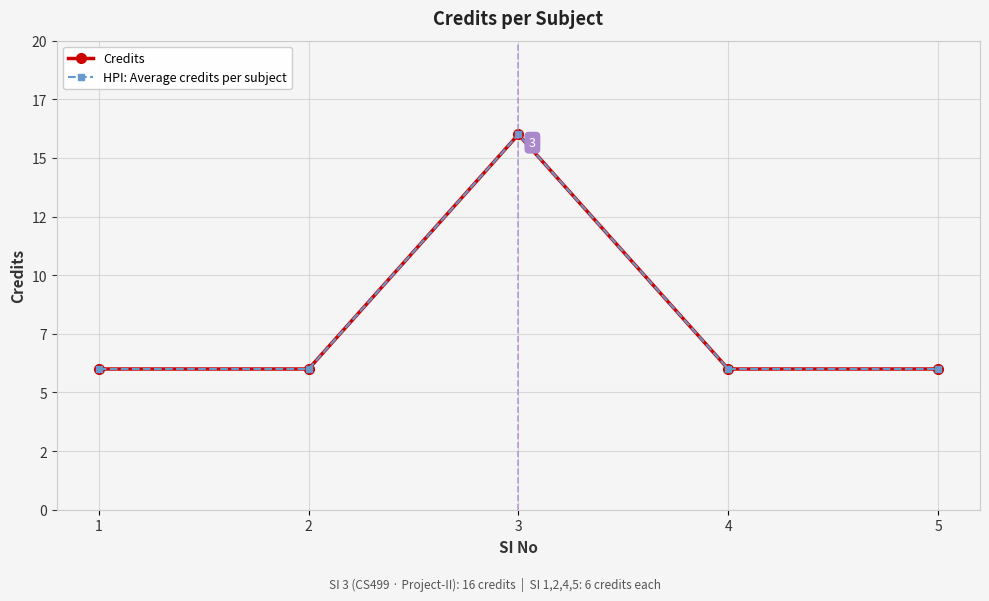

True or false: HPI: Average credits per subject has a value of 11 at 3.

False